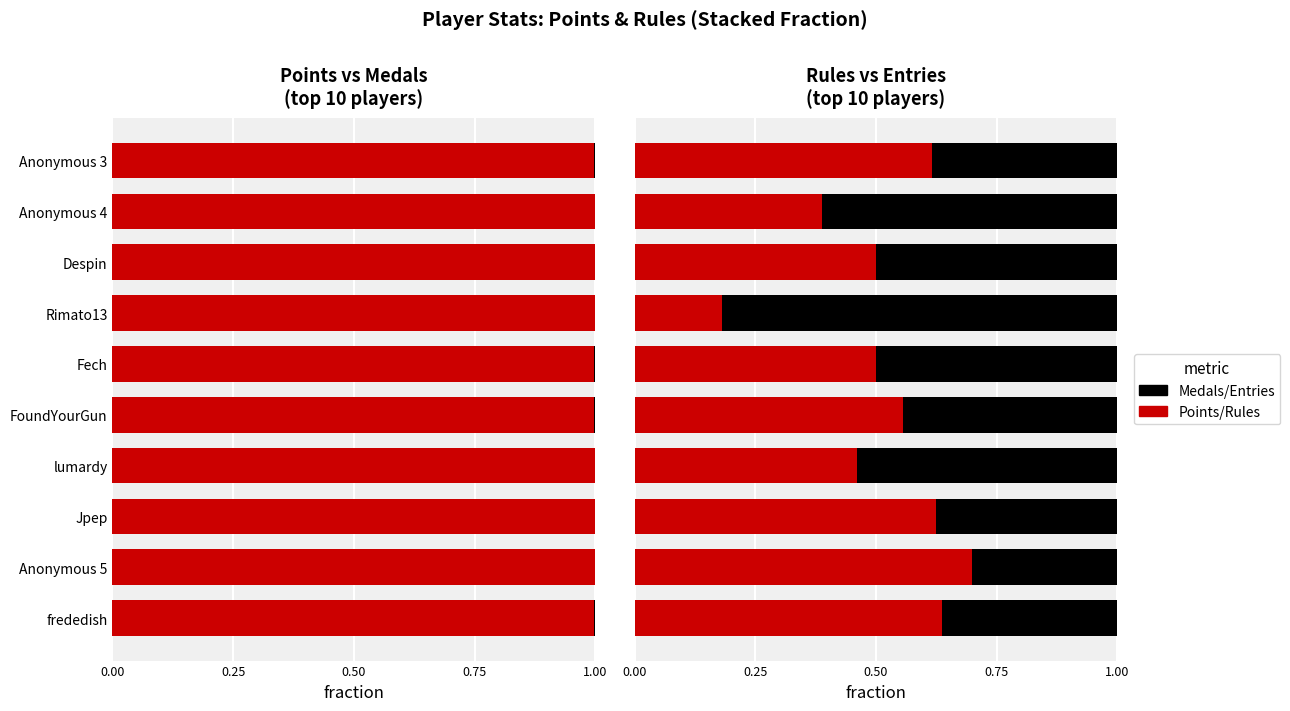

Between lumardy and FoundYourGun, which is larger?

lumardy